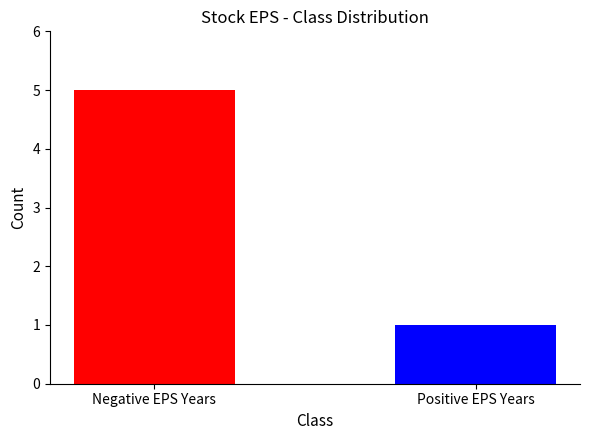

Is it true that the value at Positive EPS Years is 1?

True